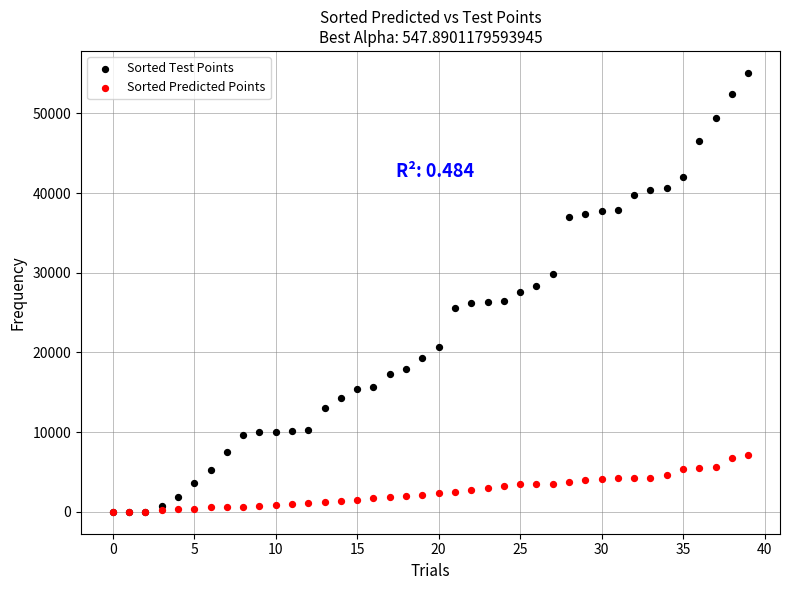

What are all the series names shown in the legend?

Sorted Test Points, Sorted Predicted Points